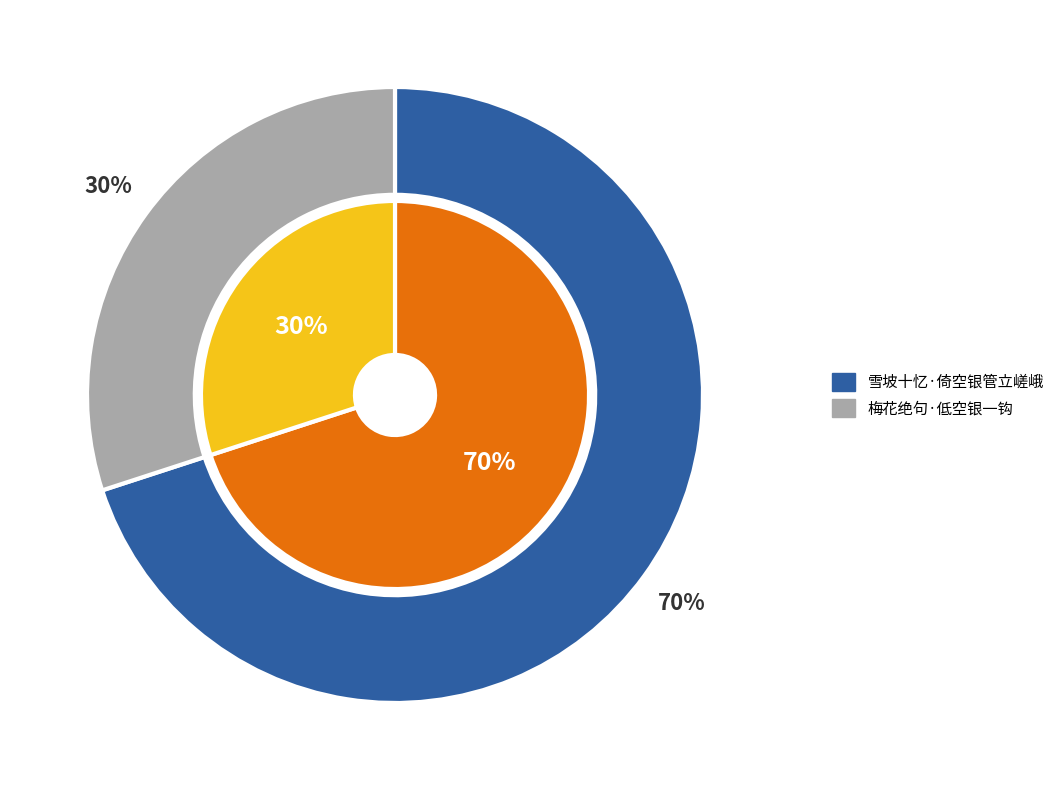

Is it true that 雪坡十忆·倚空银管立嵯峨 is 70% of the pie?

True